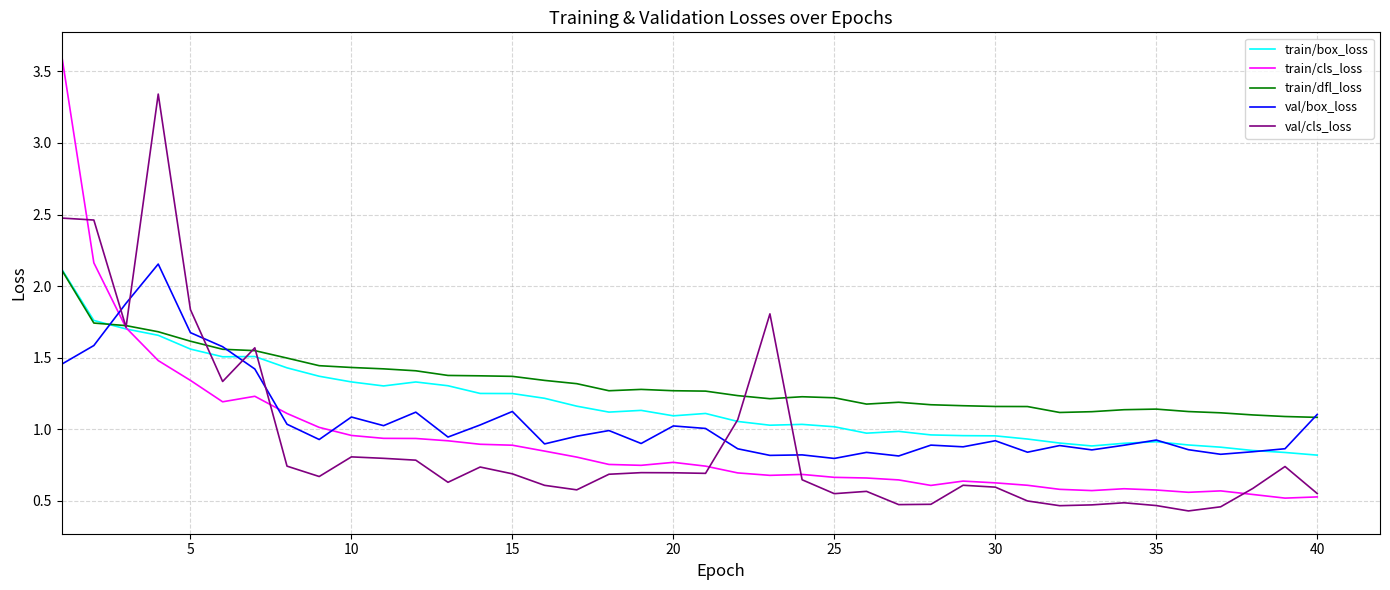

In train/cls_loss, how many points are higher than both neighbors (excluding endpoints)?

6